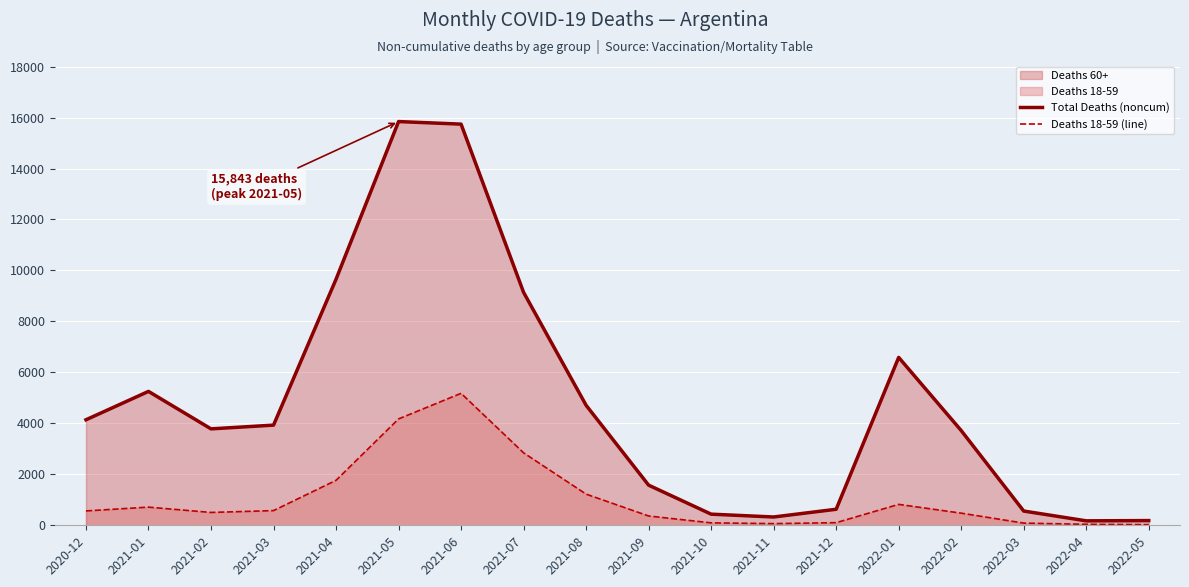

Where does the Deaths 18-59 (line) series first go above 564?

2021-01